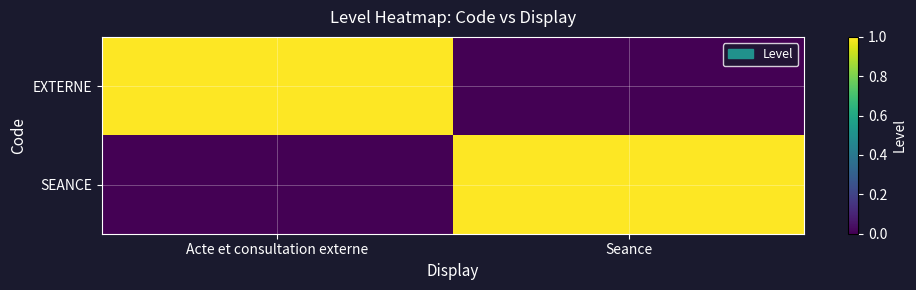

Reading right to left, list all the values displayed in this chart.

EXTERNE: Seance=0	Acte et consultation externe=1
SEANCE: Seance=1	Acte et consultation externe=0